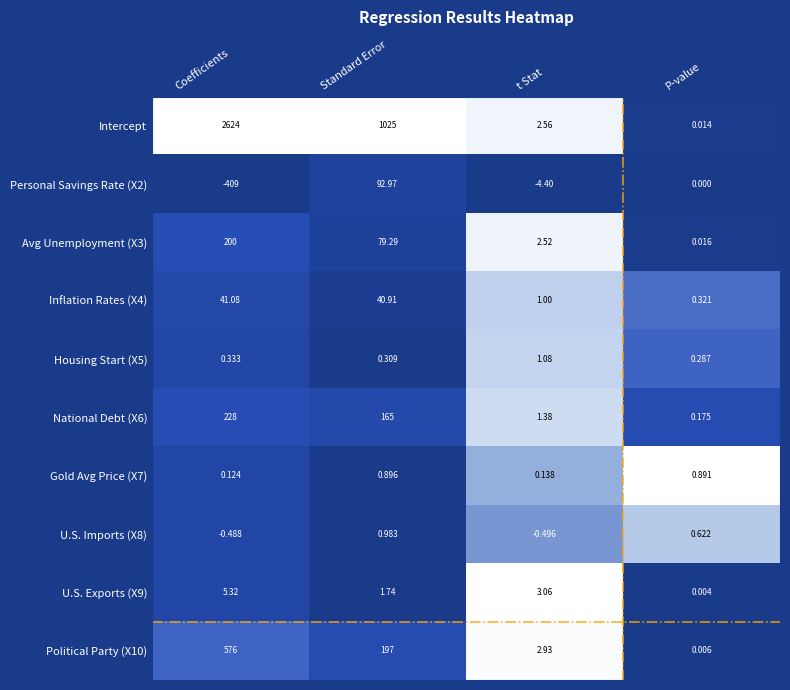

Rank the categories by Housing Start (X5) value from lowest to highest.

P-value, Standard Error, Coefficients, t Stat